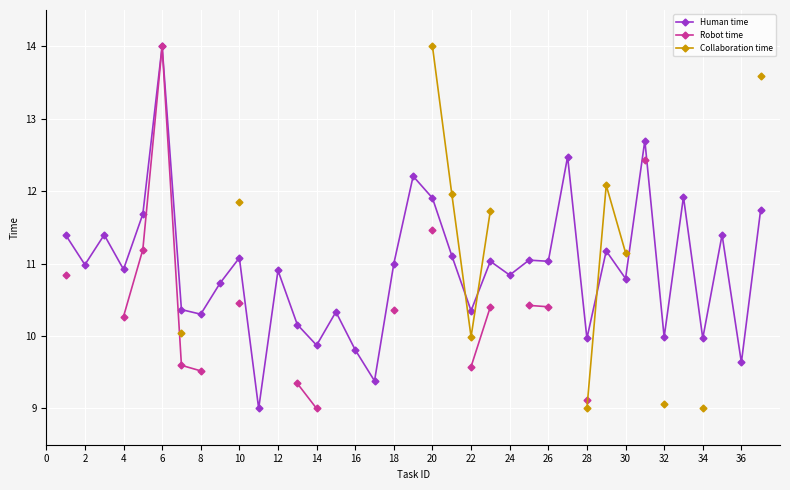

Which category has the highest value in the Human time series?

6